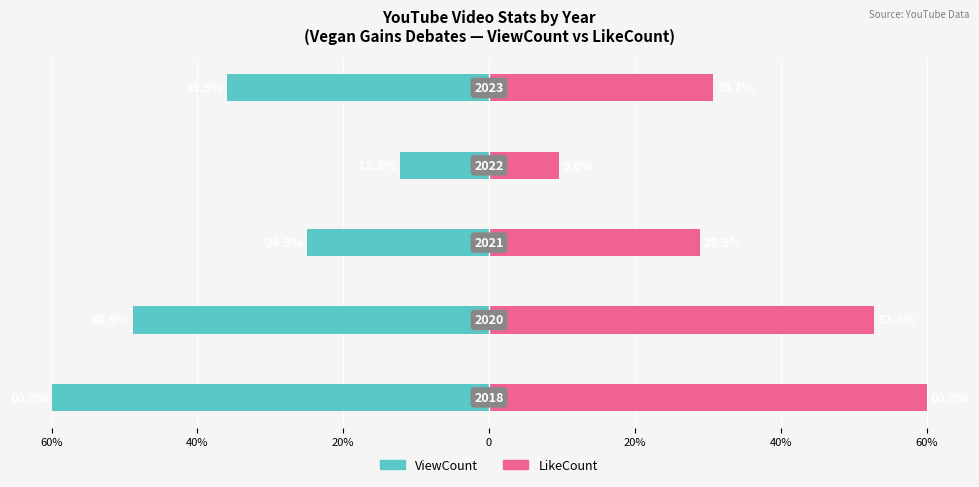

Reading left to right, what are all the values shown in this chart?

ViewCount: -60.0	-48.9	-24.9	-12.3	-35.9
LikeCount: 60.0	52.8	28.9	9.6	30.7